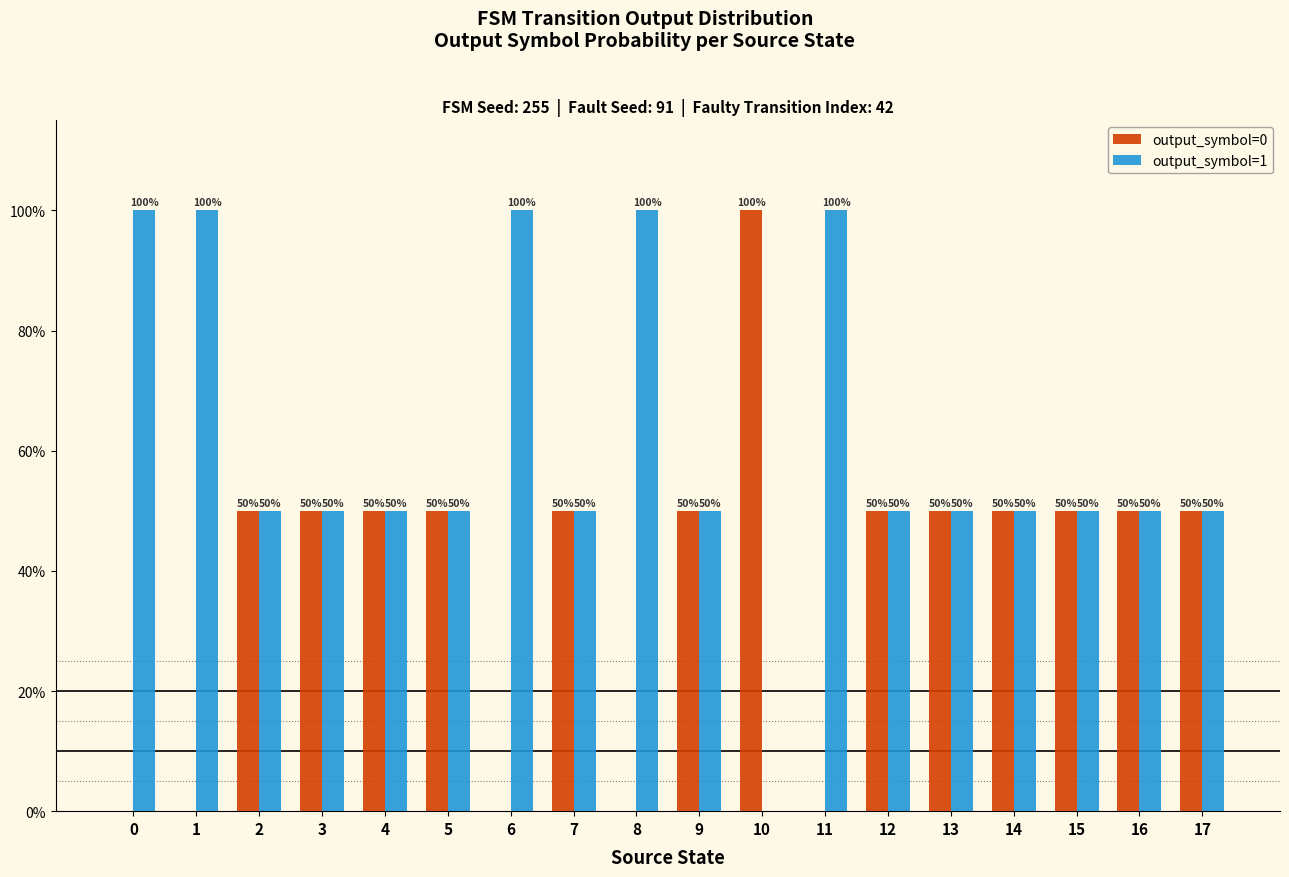

Between 1 and 17, which is larger?

17